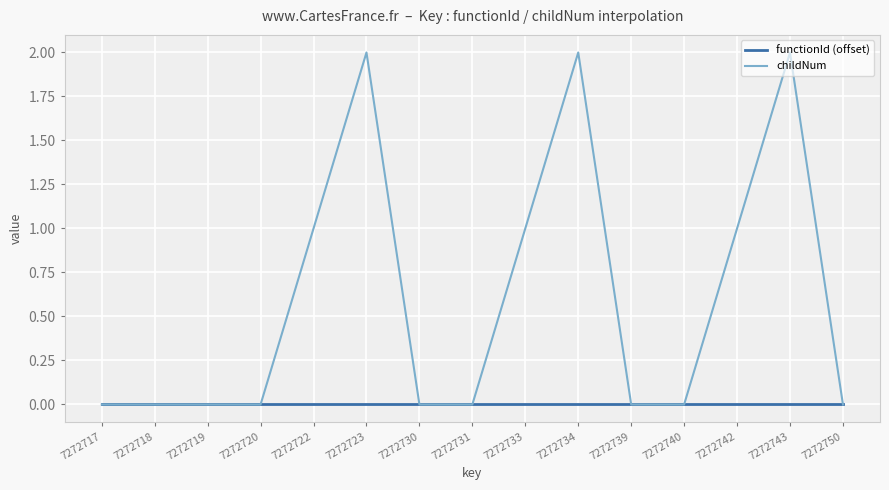

Which series has the largest total across all categories?

childNum